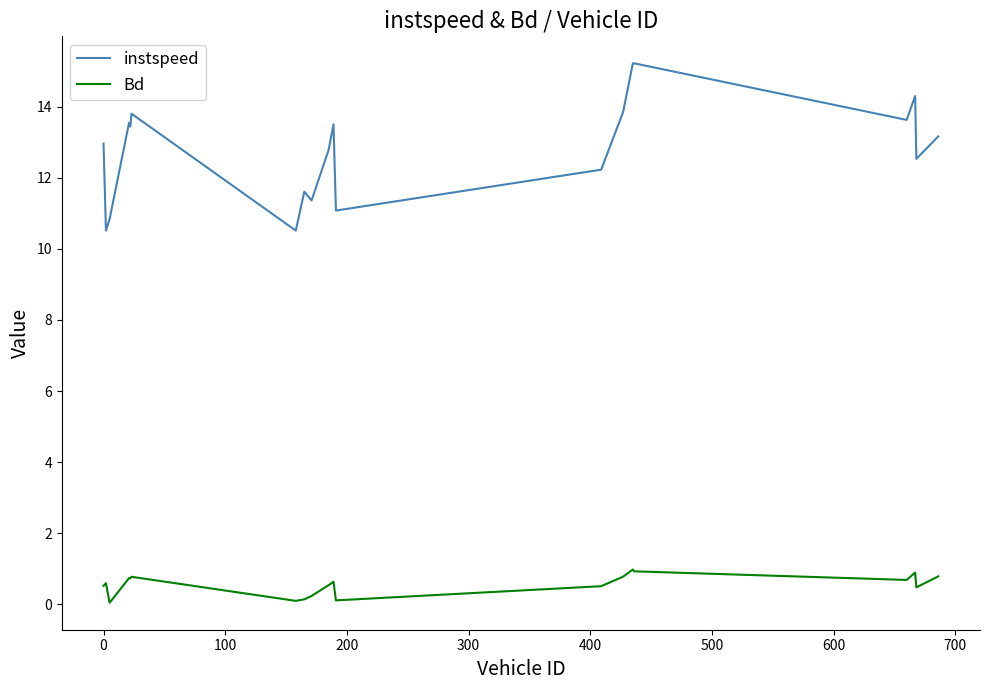

Which series has the widest spread of values?

instspeed